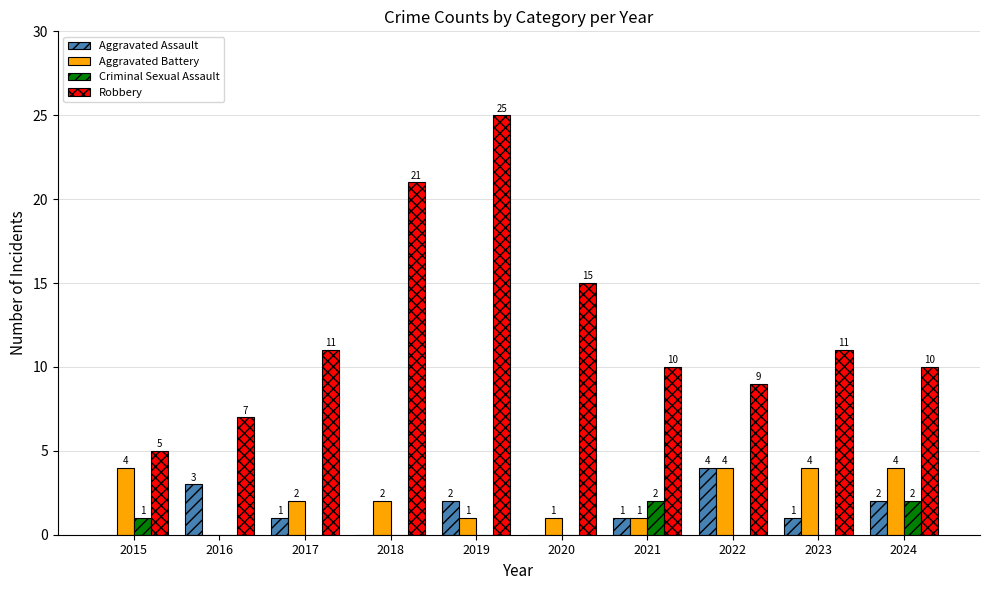

Count the number of categories in the chart.

10